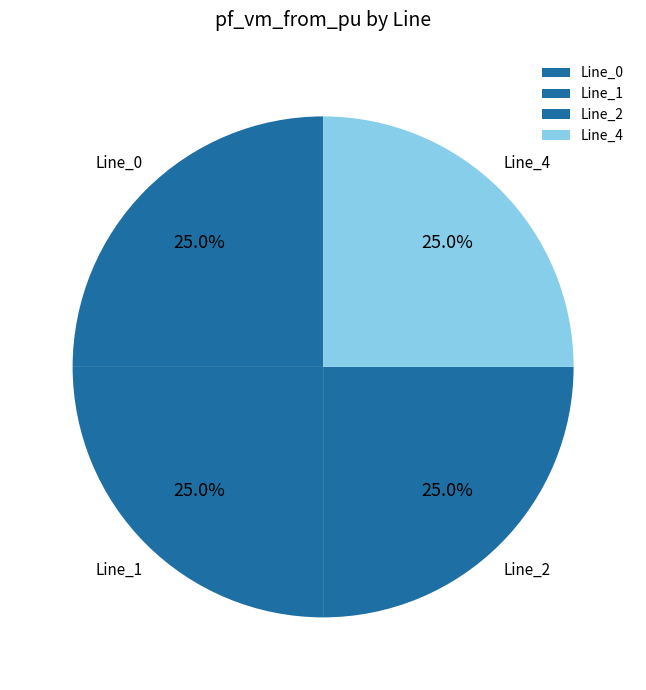

Does Line_0 represent more than half of the total?

No